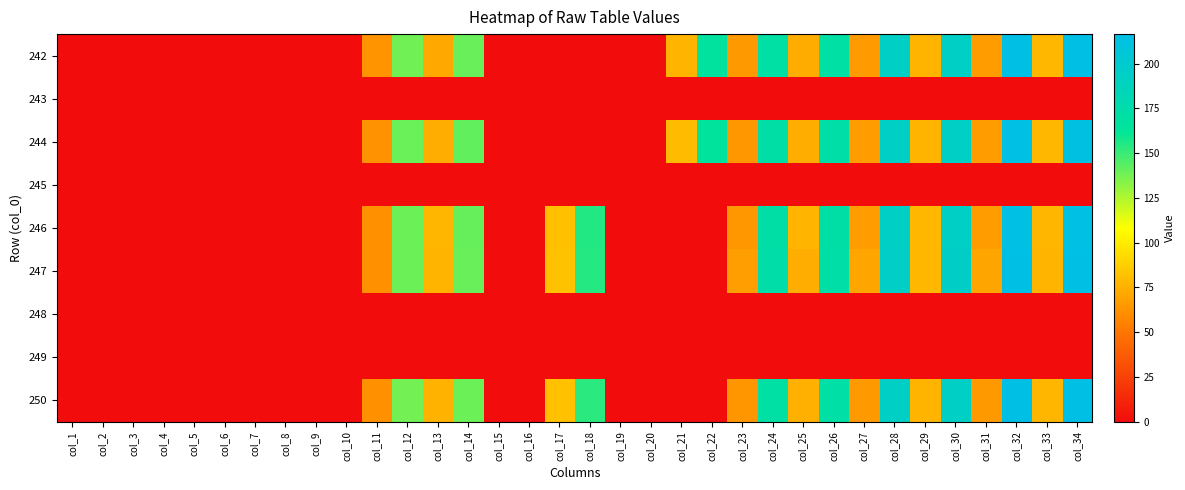

Reading left to right, transcribe all the data shown in this chart.

242: col_1=0.0	col_2=0.0	col_3=0.0	col_4=0.0	col_5=0.0	col_6=0.0	col_7=0.0	col_8=0.0	col_9=0.0	col_10=0.0	col_11=62.8	col_12=138.7	col_13=71.6	col_14=140.3	col_15=0.0	col_16=0.0	col_17=0.0	col_18=0.0	col_19=0.0	col_20=0.0	col_21=76.7	col_22=166.3	col_23=65.4	col_24=170.6	col_25=73.6	col_26=170.8	col_27=66.1	col_28=193.4	col_29=77.1	col_30=193.8	col_31=67.2	col_32=215.8	col_33=78.1	col_34=215.7
243: col_1=0.0	col_2=0.0	col_3=0.0	col_4=0.0	col_5=0.0	col_6=0.0	col_7=0.0	col_8=0.0	col_9=0.0	col_10=0.0	col_11=0.0	col_12=0.0	col_13=0.0	col_14=0.0	col_15=0.0	col_16=0.0	col_17=0.0	col_18=0.0	col_19=0.0	col_20=0.0	col_21=0.0	col_22=0.0	col_23=0.0	col_24=0.0	col_25=0.0	col_26=0.0	col_27=0.0	col_28=0.0	col_29=0.0	col_30=0.0	col_31=0.0	col_32=0.0	col_33=0.0	col_34=0.0
244: col_1=0.0	col_2=0.0	col_3=0.0	col_4=0.0	col_5=0.0	col_6=0.0	col_7=0.0	col_8=0.0	col_9=0.0	col_10=0.0	col_11=62.5	col_12=139.7	col_13=73.7	col_14=141.5	col_15=0.0	col_16=0.0	col_17=0.0	col_18=0.0	col_19=0.0	col_20=0.0	col_21=79.7	col_22=165.6	col_23=65.0	col_24=171.8	col_25=74.3	col_26=172.7	col_27=66.4	col_28=194.0	col_29=77.0	col_30=193.8	col_31=66.5	col_32=214.7	col_33=77.9	col_34=214.2
245: col_1=0.0	col_2=0.0	col_3=0.0	col_4=0.0	col_5=0.0	col_6=0.0	col_7=0.0	col_8=0.0	col_9=0.0	col_10=0.0	col_11=0.0	col_12=0.0	col_13=0.0	col_14=0.0	col_15=0.0	col_16=0.0	col_17=0.0	col_18=0.0	col_19=0.0	col_20=0.0	col_21=0.0	col_22=0.0	col_23=0.0	col_24=0.0	col_25=0.0	col_26=0.0	col_27=0.0	col_28=0.0	col_29=0.0	col_30=0.0	col_31=0.0	col_32=0.0	col_33=0.0	col_34=0.0
246: col_1=0.0	col_2=0.0	col_3=0.0	col_4=0.0	col_5=0.0	col_6=0.0	col_7=0.0	col_8=0.0	col_9=0.0	col_10=0.0	col_11=61.8	col_12=139.3	col_13=77.8	col_14=140.5	col_15=0.0	col_16=0.0	col_17=81.9	col_18=155.1	col_19=0.0	col_20=0.0	col_21=0.0	col_22=0.0	col_23=64.7	col_24=171.7	col_25=76.6	col_26=171.8	col_27=66.7	col_28=193.7	col_29=78.0	col_30=193.7	col_31=67.2	col_32=214.4	col_33=77.8	col_34=214.7
247: col_1=0.0	col_2=0.0	col_3=0.0	col_4=0.0	col_5=0.0	col_6=0.0	col_7=0.0	col_8=0.0	col_9=0.0	col_10=0.0	col_11=62.0	col_12=139.2	col_13=76.8	col_14=140.1	col_15=0.0	col_16=0.0	col_17=82.5	col_18=154.8	col_19=0.0	col_20=0.0	col_21=0.0	col_22=0.0	col_23=67.6	col_24=173.0	col_25=73.9	col_26=172.7	col_27=70.4	col_28=195.3	col_29=78.1	col_30=194.5	col_31=70.5	col_32=215.9	col_33=77.3	col_34=216.5
248: col_1=0.0	col_2=0.0	col_3=0.0	col_4=0.0	col_5=0.0	col_6=0.0	col_7=0.0	col_8=0.0	col_9=0.0	col_10=0.0	col_11=0.0	col_12=0.0	col_13=0.0	col_14=0.0	col_15=0.0	col_16=0.0	col_17=0.0	col_18=0.0	col_19=0.0	col_20=0.0	col_21=0.0	col_22=0.0	col_23=0.0	col_24=0.0	col_25=0.0	col_26=0.0	col_27=0.0	col_28=0.0	col_29=0.0	col_30=0.0	col_31=0.0	col_32=0.0	col_33=0.0	col_34=0.0
249: col_1=0.0	col_2=0.0	col_3=0.0	col_4=0.0	col_5=0.0	col_6=0.0	col_7=0.0	col_8=0.0	col_9=0.0	col_10=0.0	col_11=0.0	col_12=0.0	col_13=0.0	col_14=0.0	col_15=0.0	col_16=0.0	col_17=0.0	col_18=0.0	col_19=0.0	col_20=0.0	col_21=0.0	col_22=0.0	col_23=0.0	col_24=0.0	col_25=0.0	col_26=0.0	col_27=0.0	col_28=0.0	col_29=0.0	col_30=0.0	col_31=0.0	col_32=0.0	col_33=0.0	col_34=0.0
250: col_1=0.0	col_2=0.0	col_3=0.0	col_4=0.0	col_5=0.0	col_6=0.0	col_7=0.0	col_8=0.0	col_9=0.0	col_10=0.0	col_11=61.4	col_12=138.2	col_13=75.8	col_14=139.4	col_15=0.0	col_16=0.0	col_17=82.2	col_18=153.3	col_19=0.0	col_20=0.0	col_21=0.0	col_22=0.0	col_23=64.2	col_24=170.5	col_25=75.1	col_26=170.9	col_27=65.3	col_28=193.6	col_29=77.2	col_30=193.6	col_31=65.2	col_32=215.7	col_33=77.4	col_34=216.6